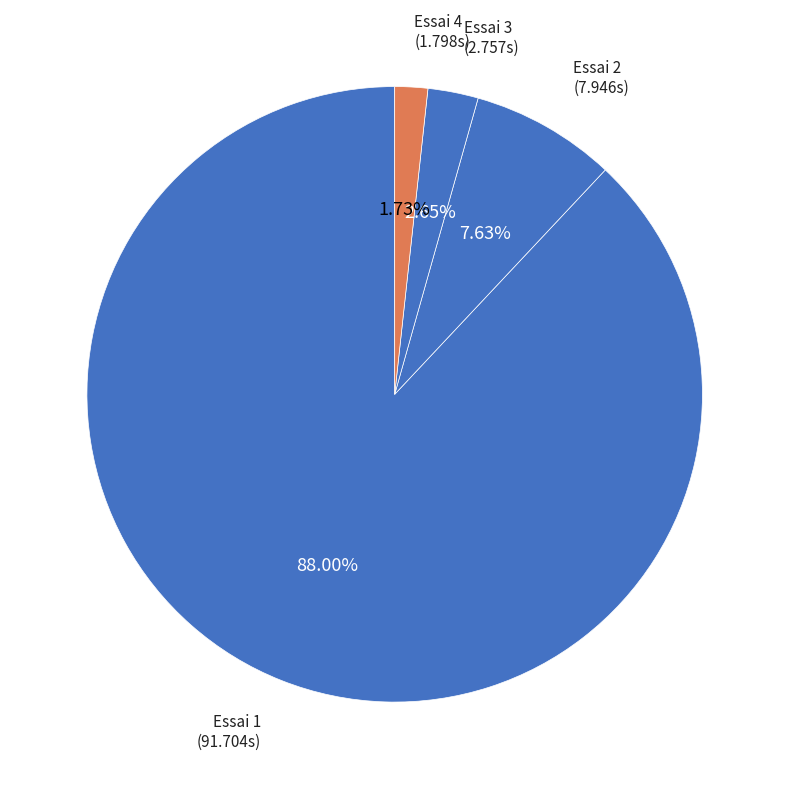

Rank the categories by value from highest to lowest.

Essai 1, Essai 2, Essai 3, Essai 4